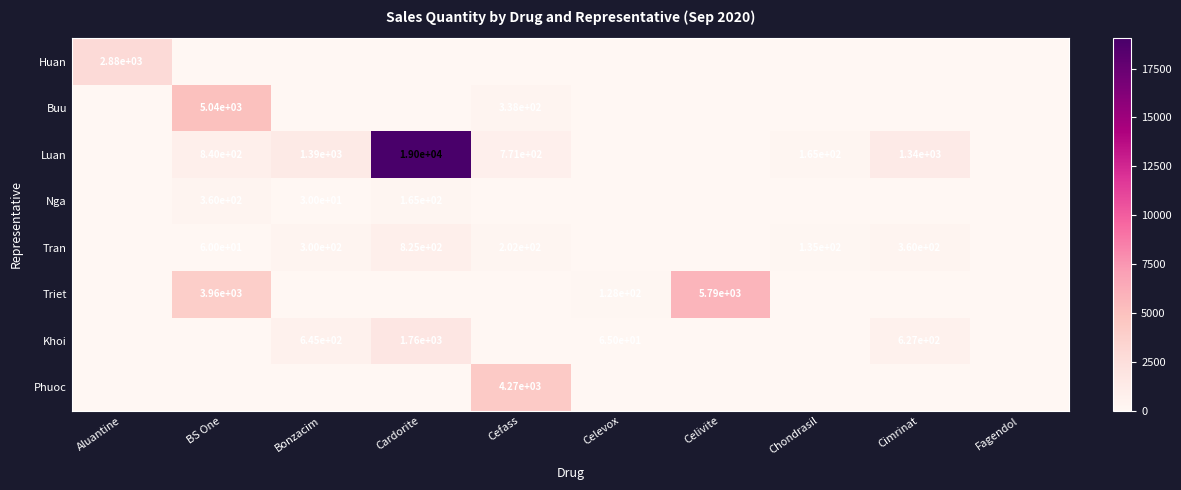

At how many categories does at least one series exceed 6887?

1